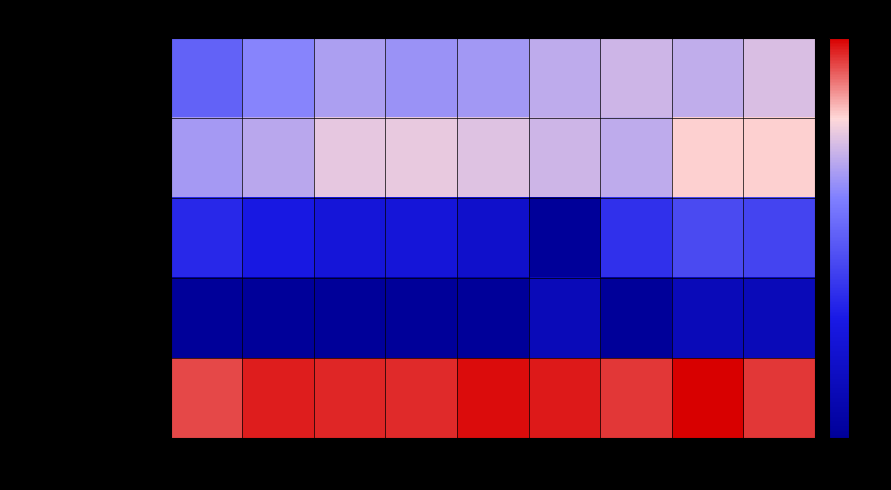

At how many categories does at least one series exceed 102?

9